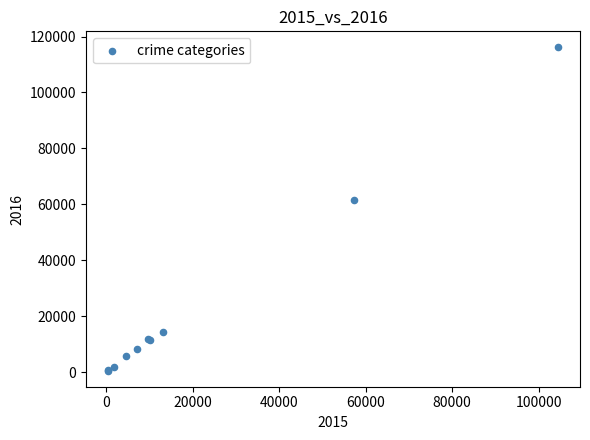

What Y value in the scatter plot is closest to 58308?

61622